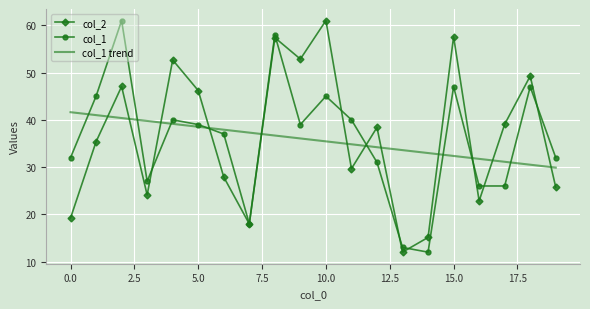

What is the smallest value displayed?

12.0